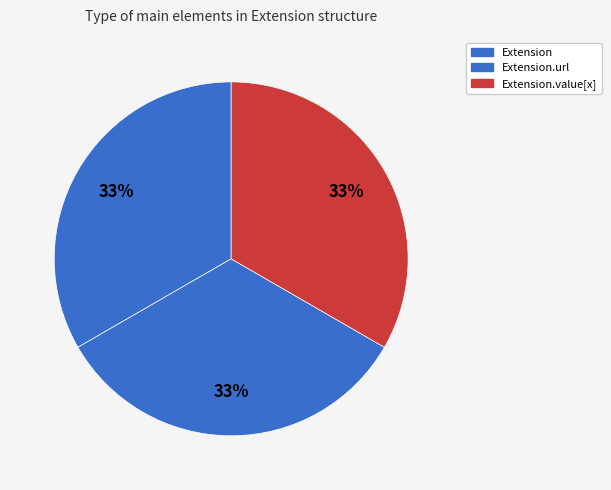

Count the number of slices in the pie.

3